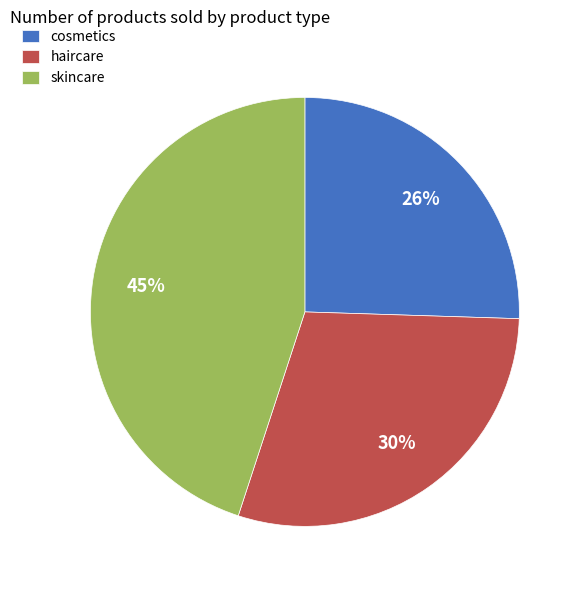

Is it true that cosmetics is 26% of the pie?

True